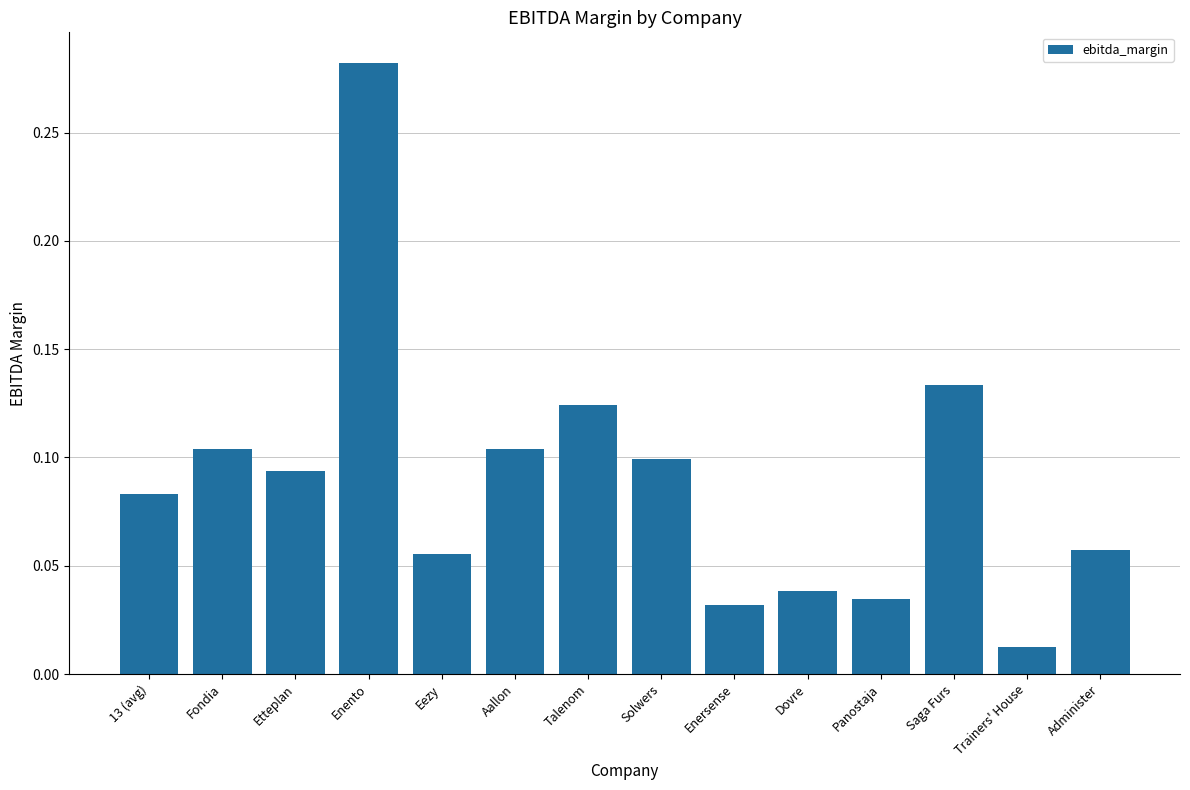

Which label corresponds to the largest value in the chart?

Enento